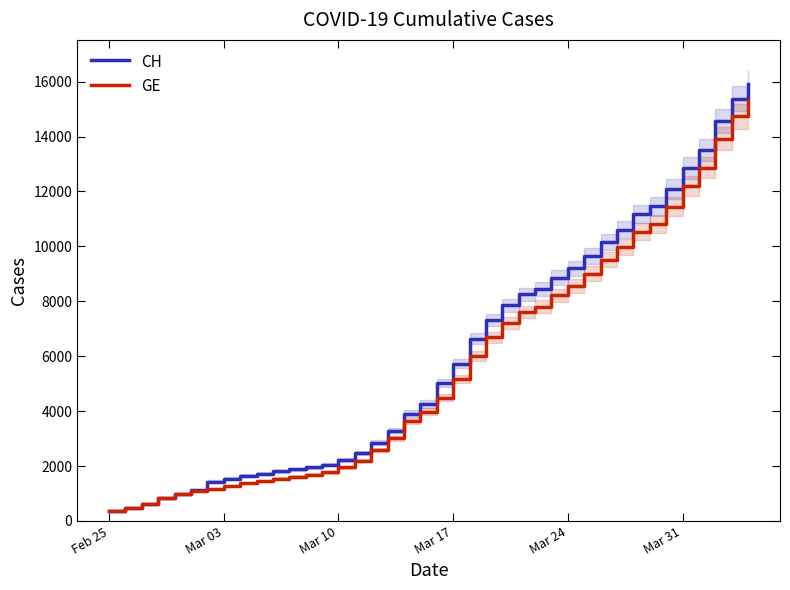

Rank the series by their average value, from lowest to highest.

GE, CH